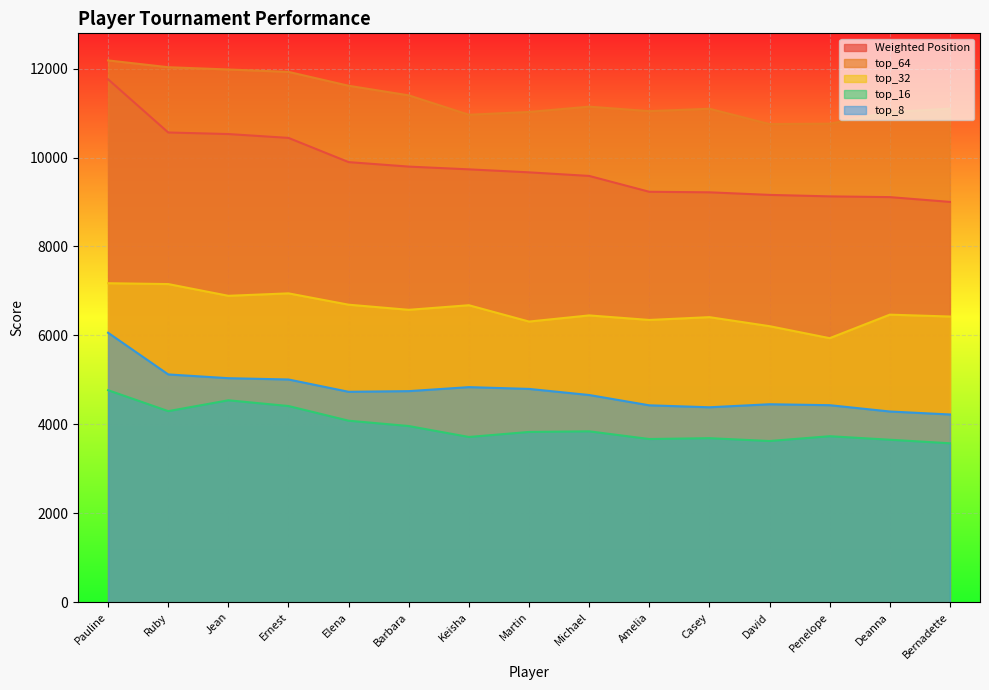

List the series in order of their peak value, lowest first.

top_16, top_8, top_32, Weighted Position, top_64